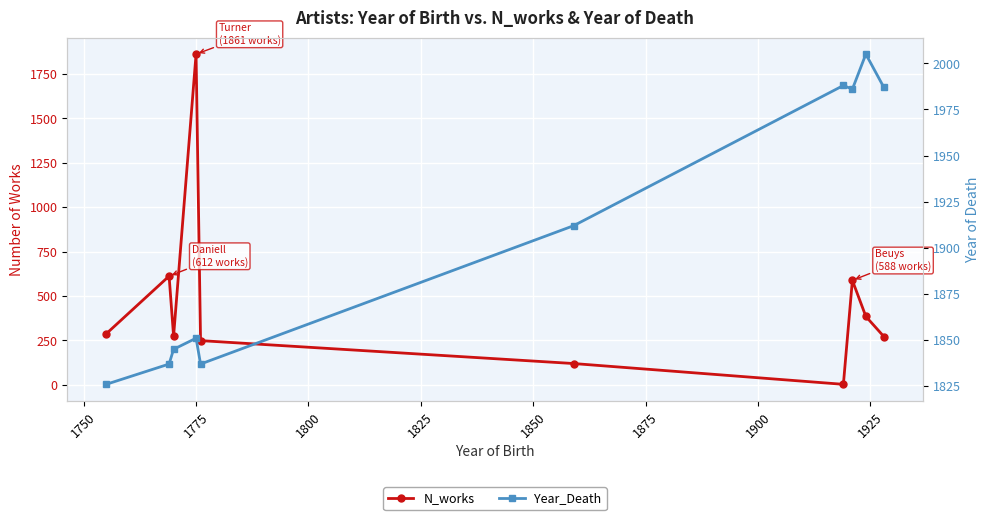

What is the value of the Year_Death point at the 8th from the left?

1986